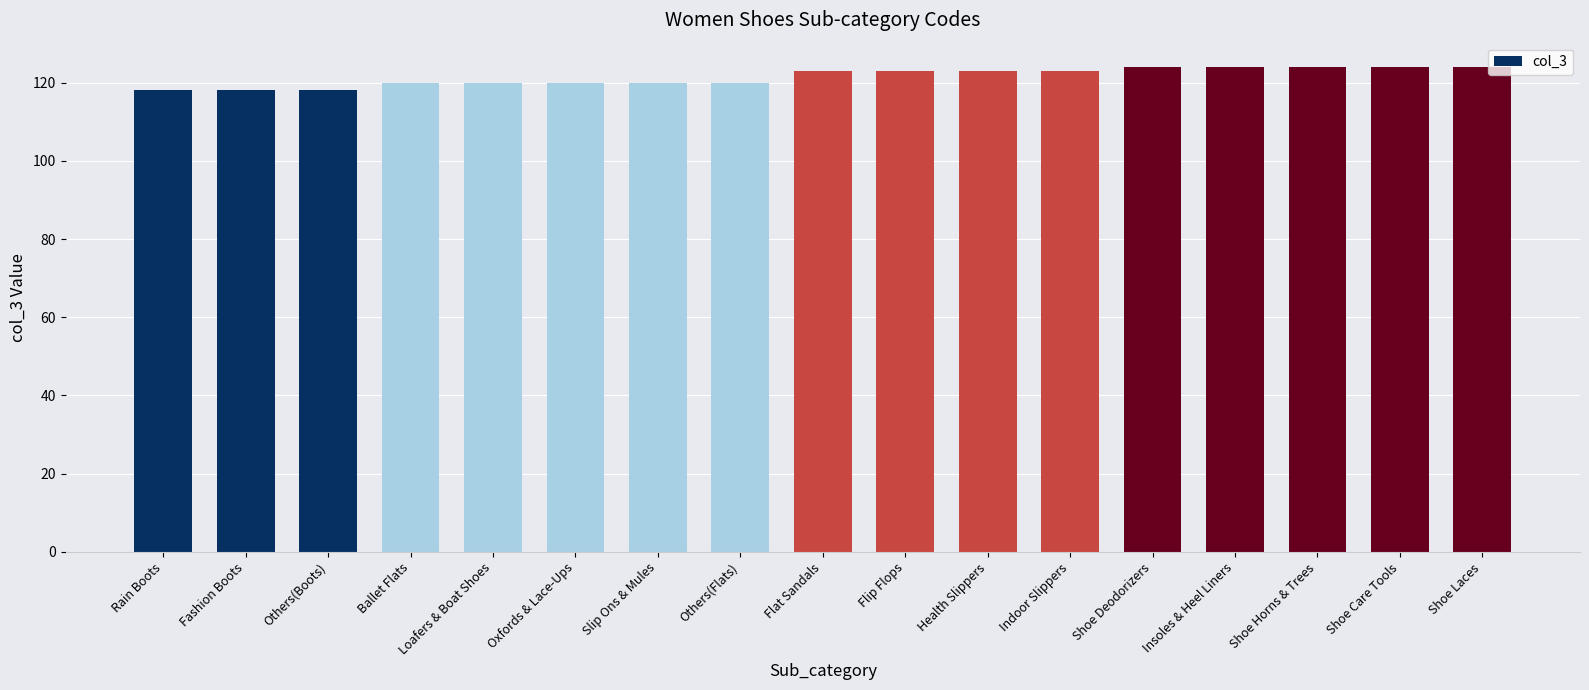

What is the average value?

122